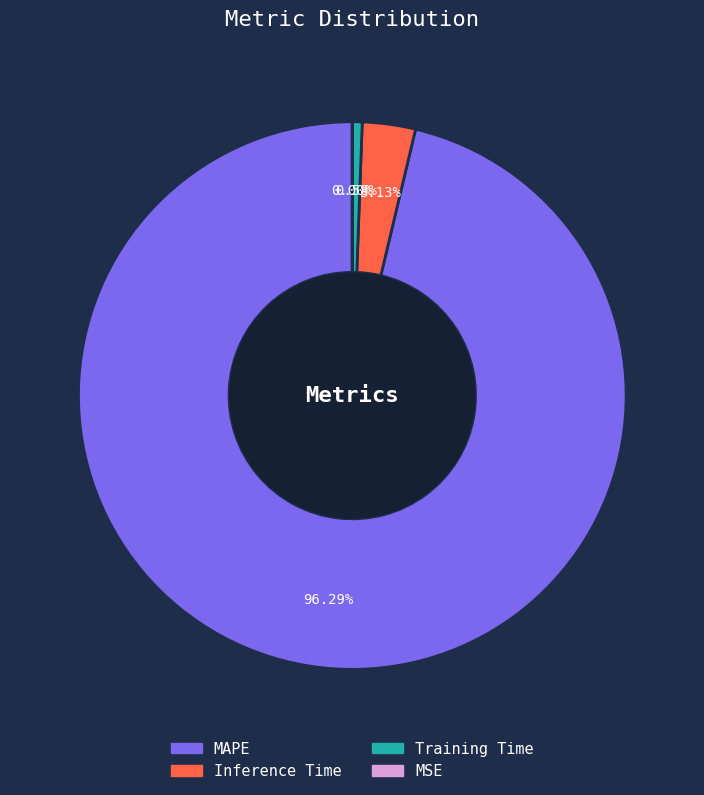

Do MAPE and Training Time together represent more than half of the pie?

Yes